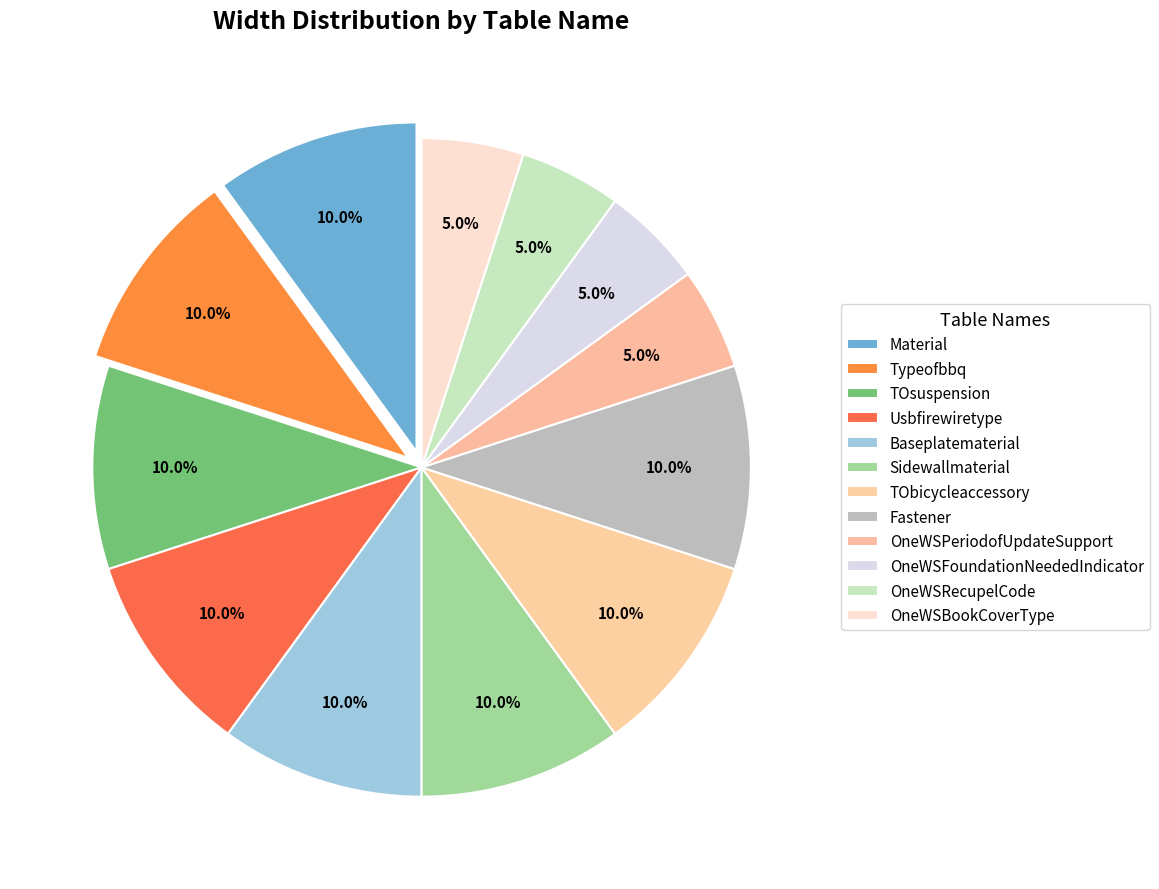

Count the number of slices in the pie.

12